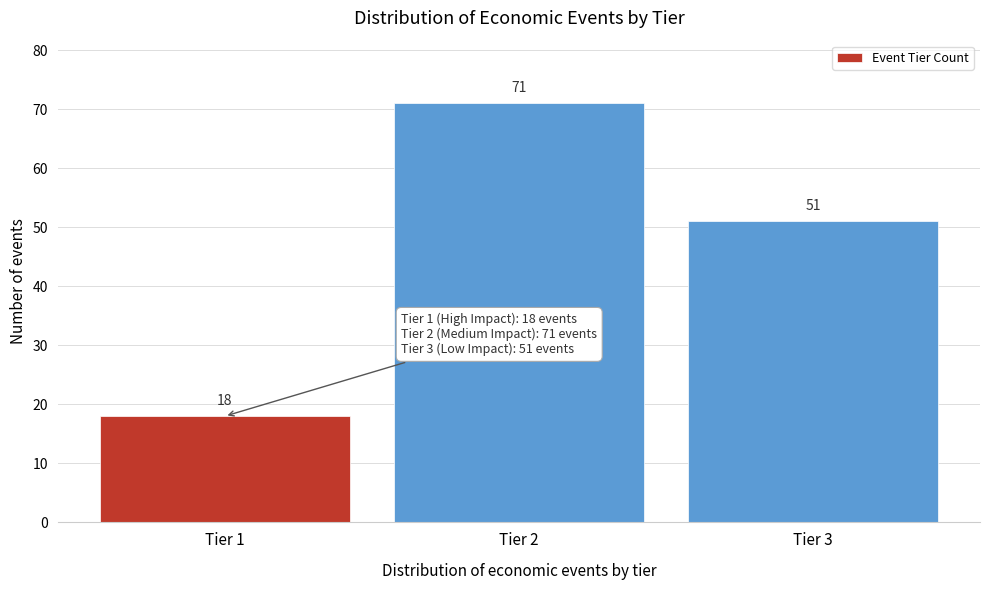

Reading left to right, transcribe all the data shown in this chart.

Tier 1=18	Tier 2=71	Tier 3=51